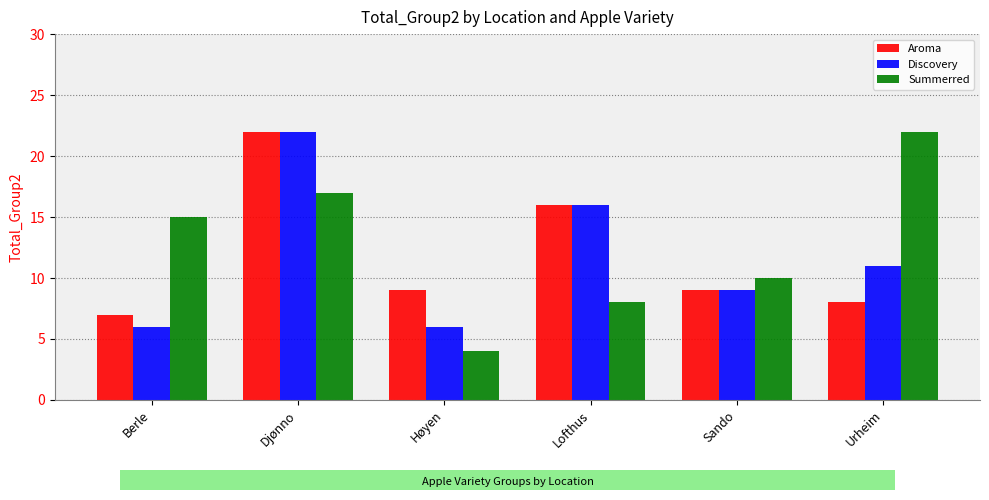

Rank the series at Urheim from highest to lowest value.

Summerred, Discovery, Aroma